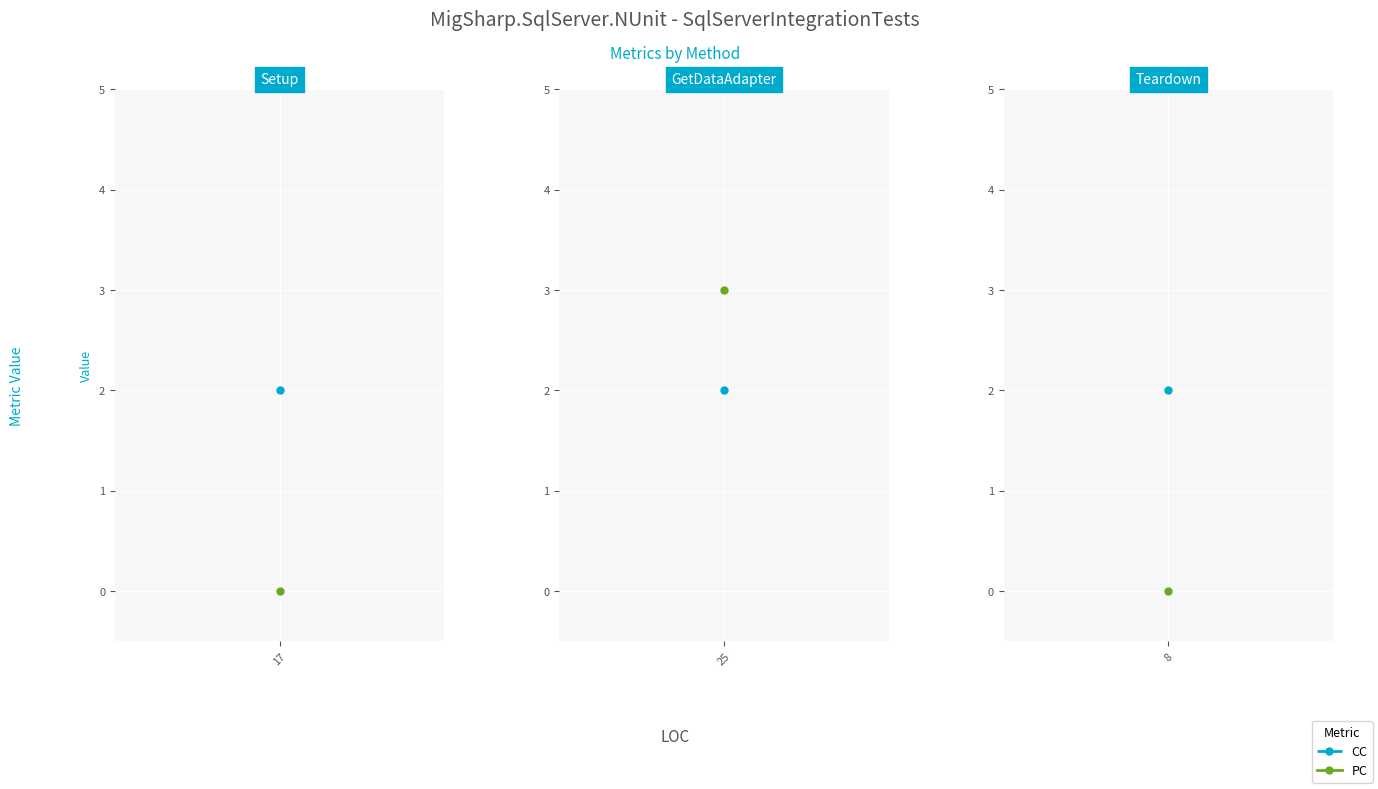

At which label does CC reach its peak?

17